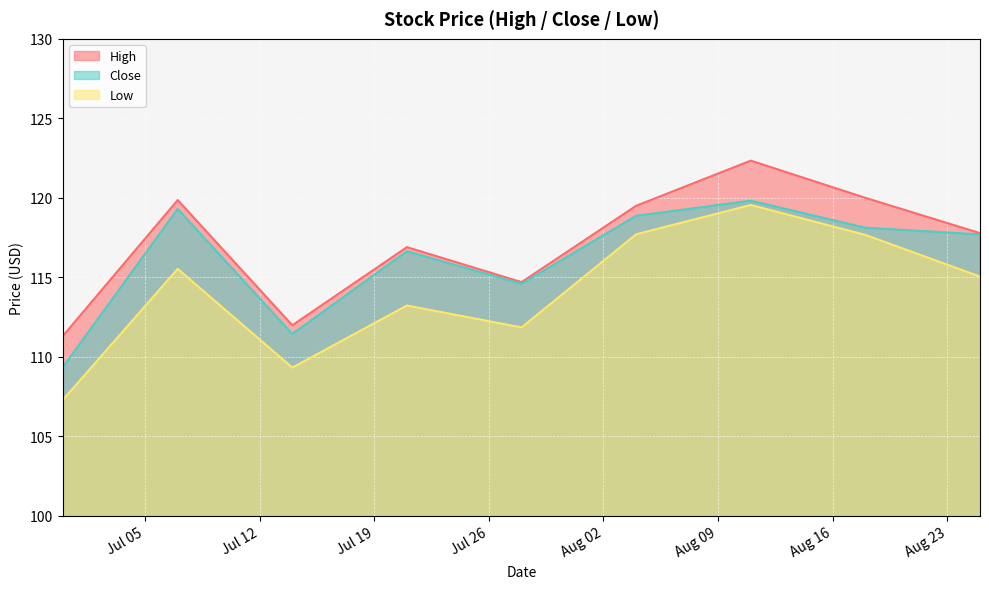

The value of Close at 2022-08-25 is 117.7. True or false?

True